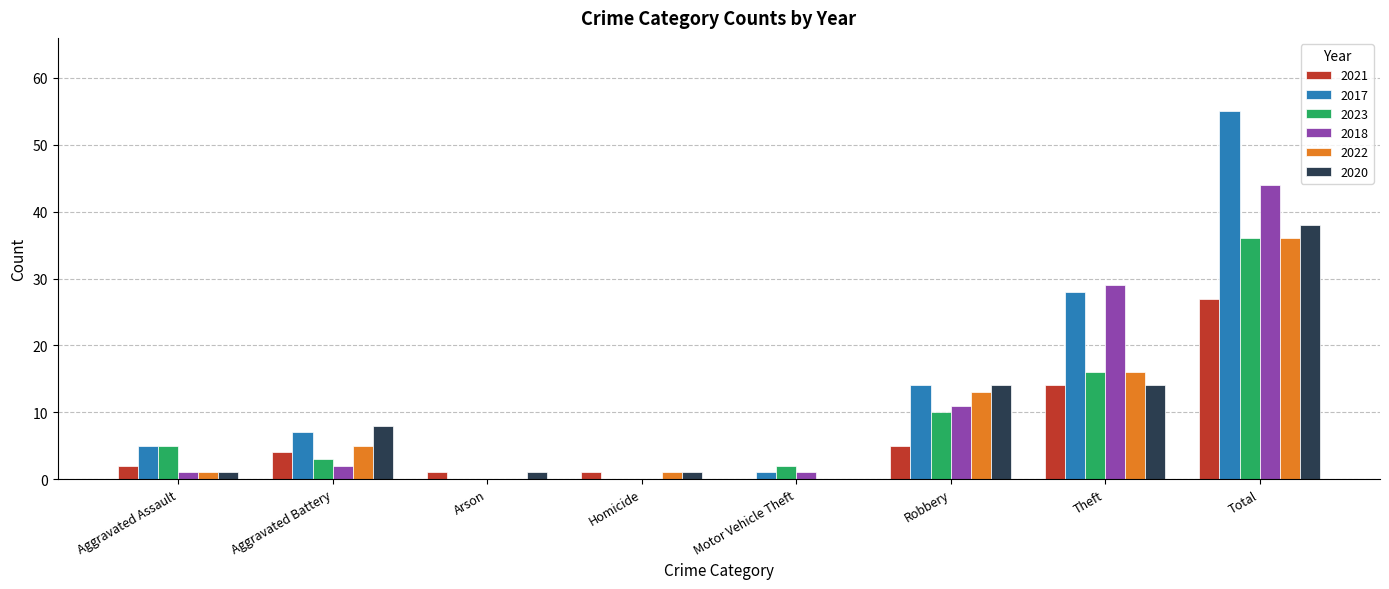

True or false: 2020 has a value of 60 at Total.

False